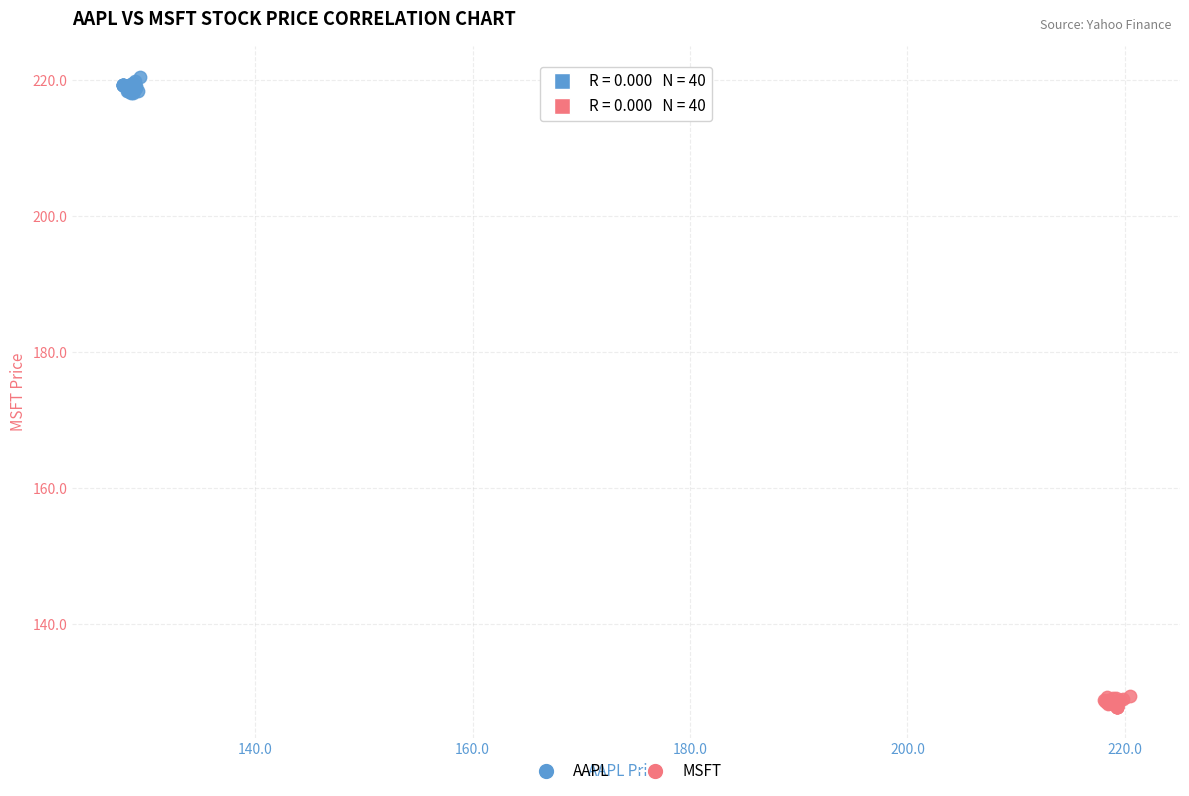

Which series reaches the maximum Y coordinate?

AAPL